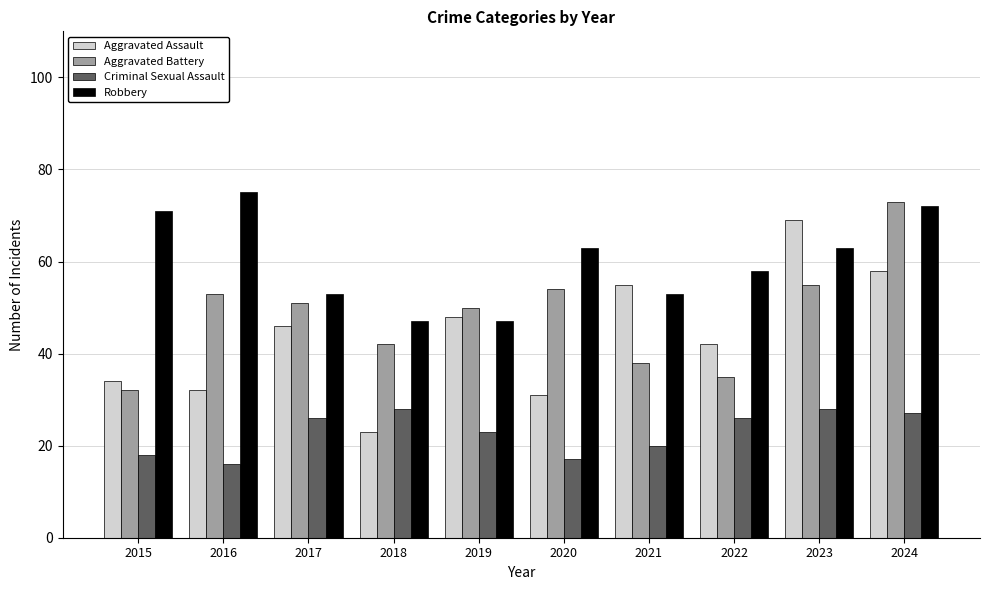

What is the average value of the Criminal Sexual Assault series?

23